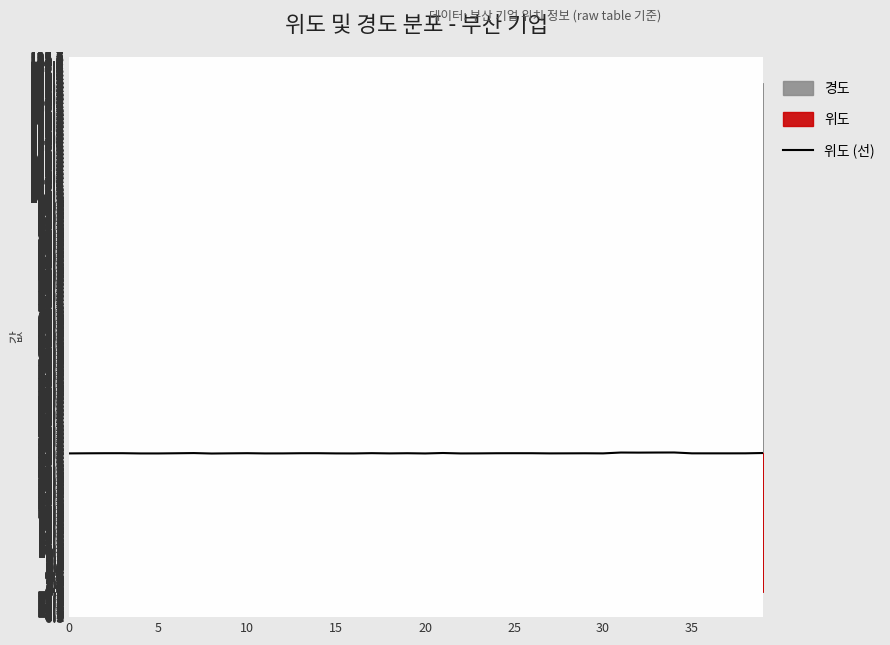

How many data points does each series have?

40